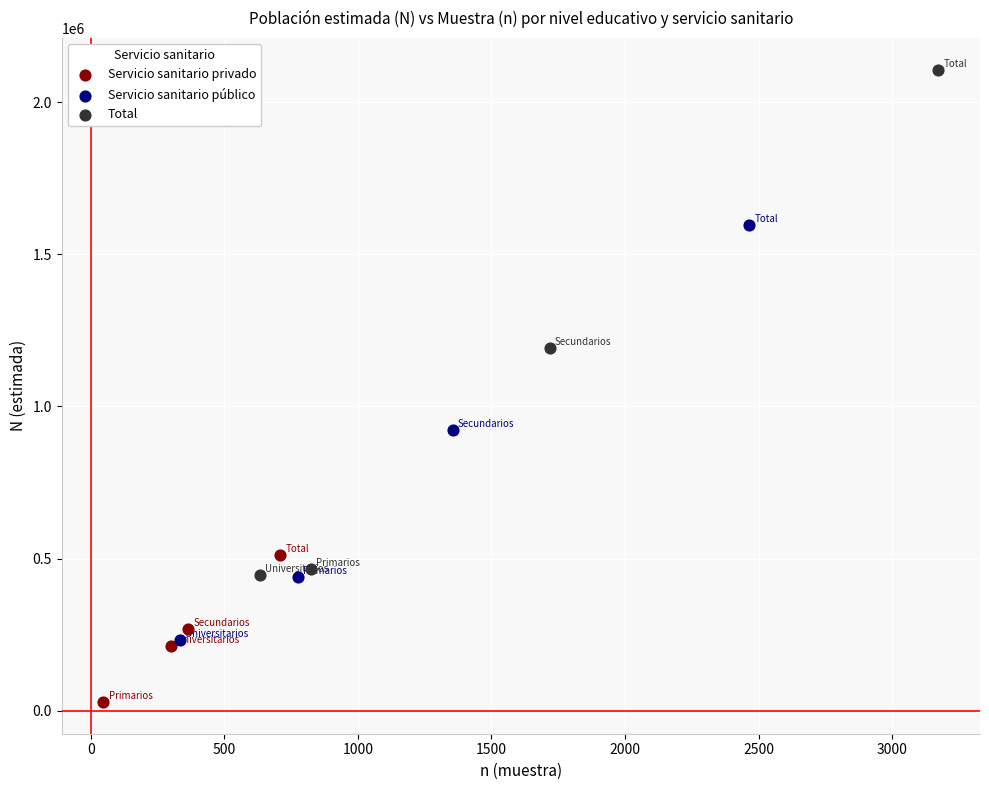

Which series reaches the minimum Y coordinate?

Servicio sanitario privado